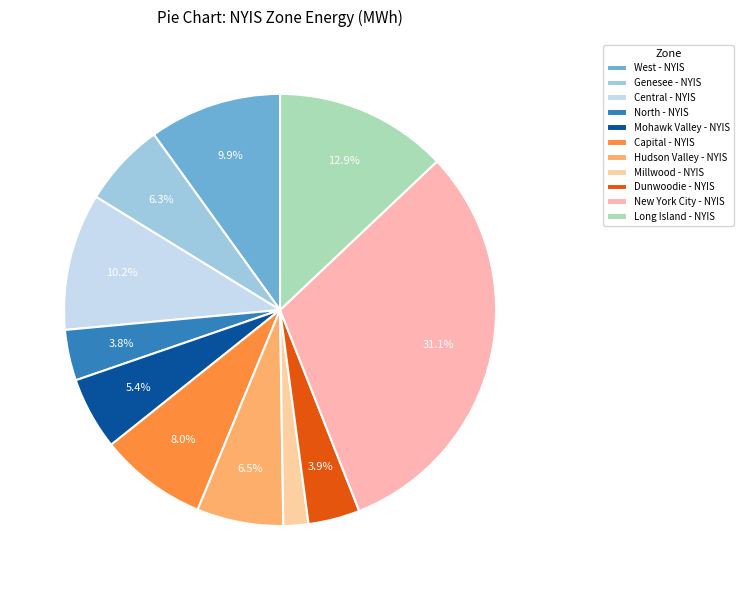

How many slices are in this pie chart?

11